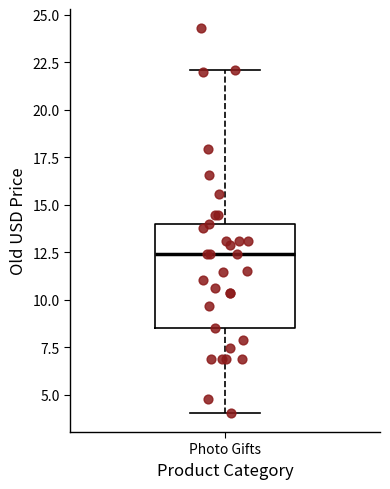

Where is the lower edge of the box for Photo Gifts on the y-axis? The values are not printed on the chart, so give them approximately, as read against the axis.

8.5